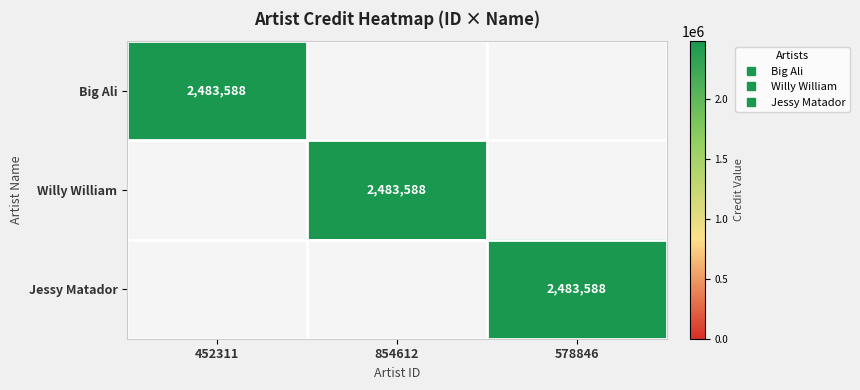

The value of Jessy Matador at 578846 is 4464702. True or false?

False